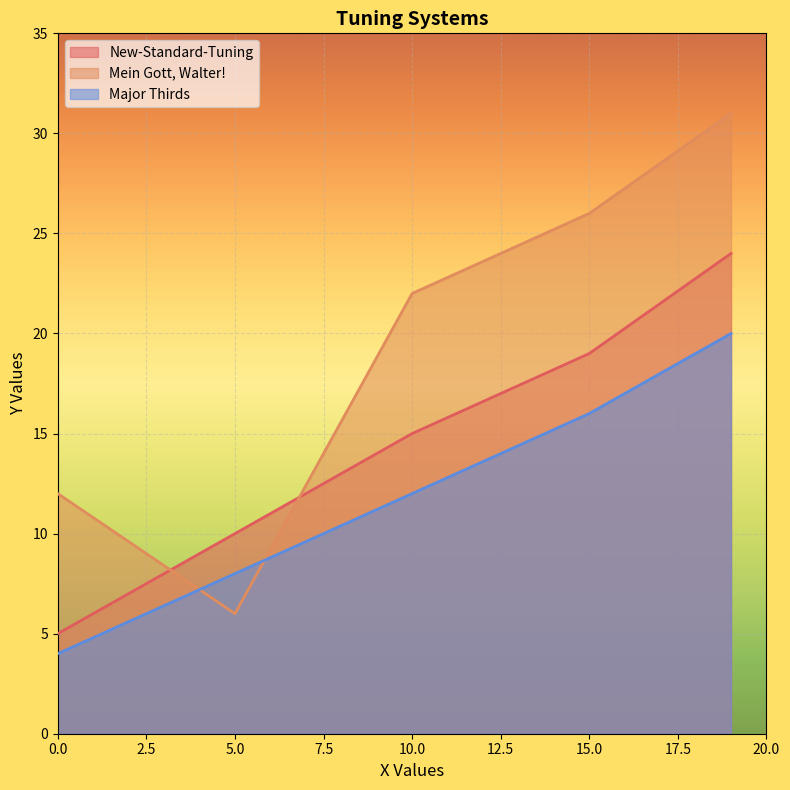

Is the value of New-Standard-Tuning at 5.0 greater than the value of Major Thirds at 5.0?

Yes